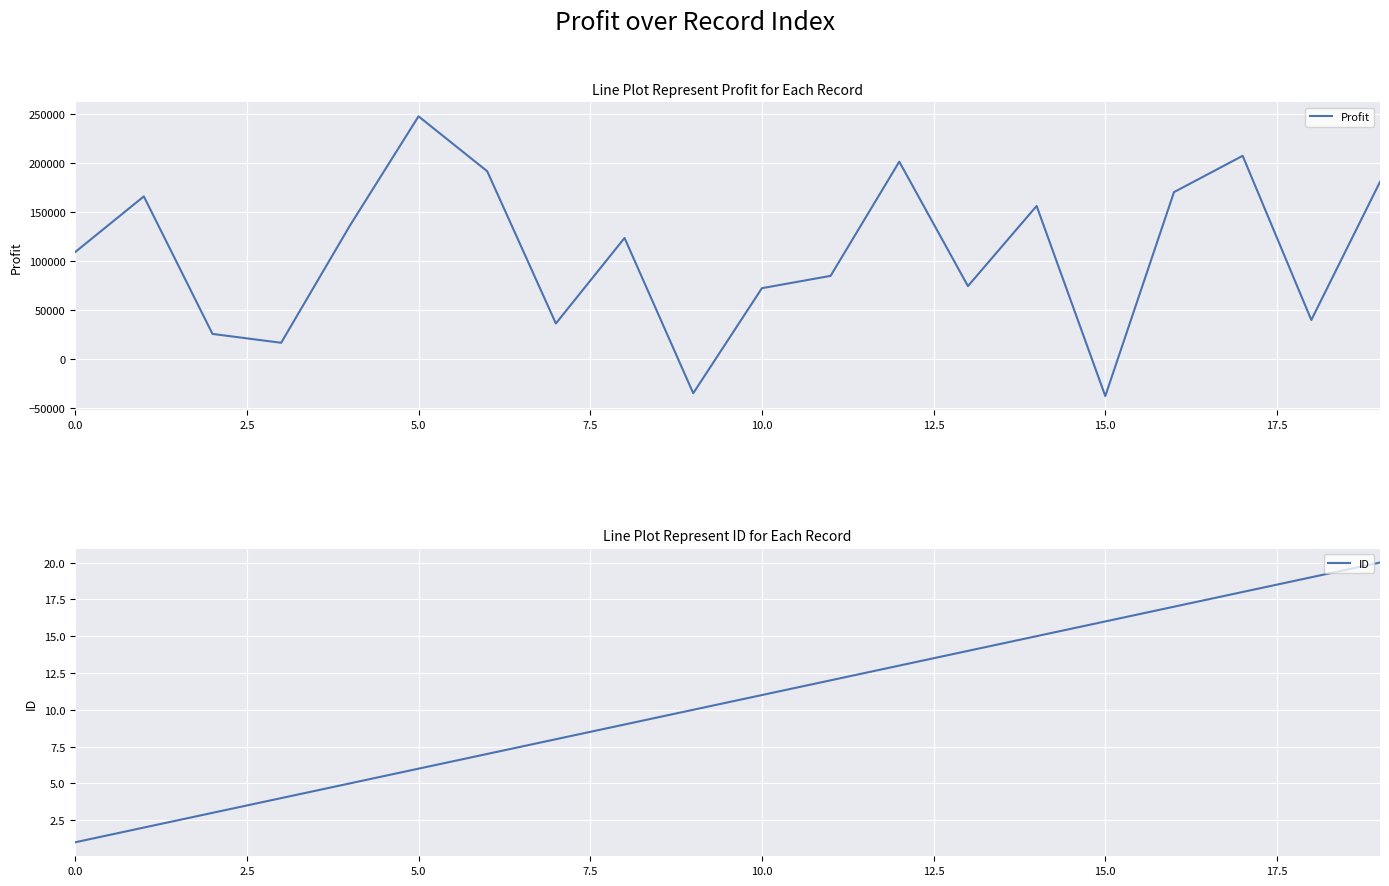

What are all the series names shown in the legend?

Profit, ID